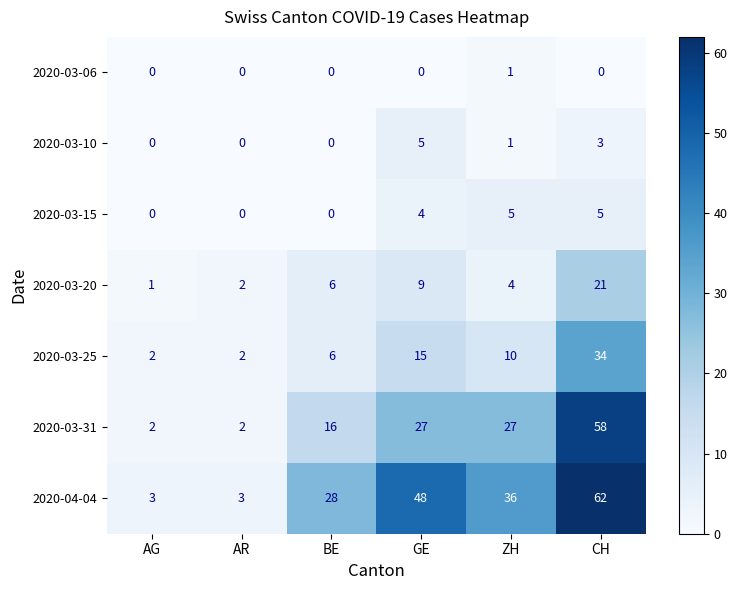

True or false: 2020-03-31 has a value of 46 at ZH.

False